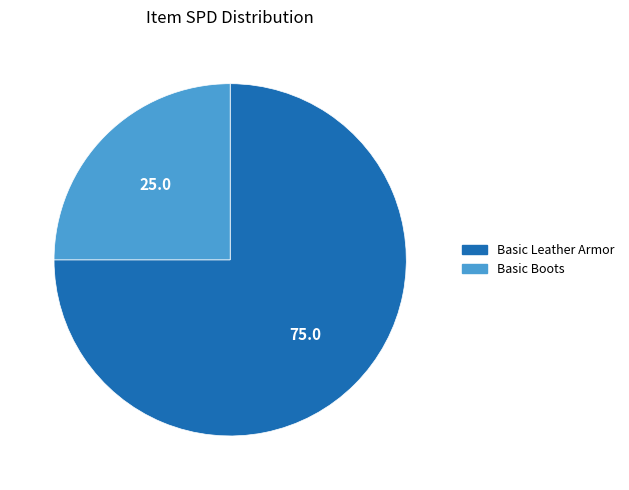

Between Basic Boots and Basic Leather Armor, which is larger?

Basic Leather Armor